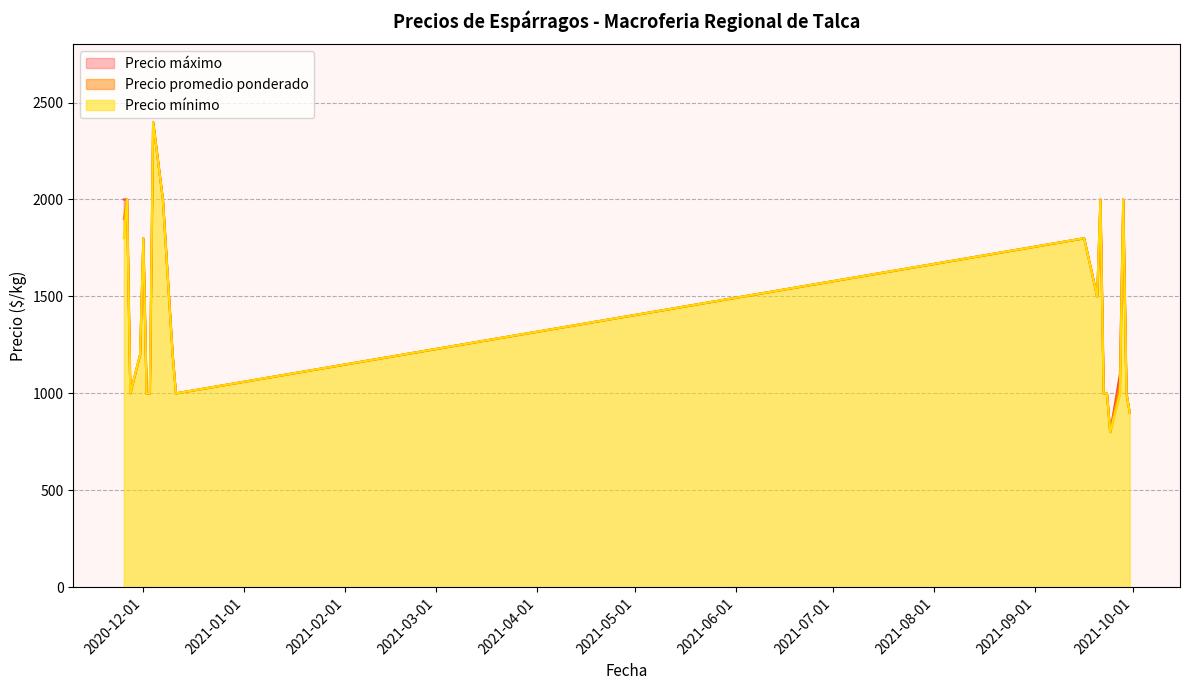

Which series has the largest total across all categories?

Precio máximo